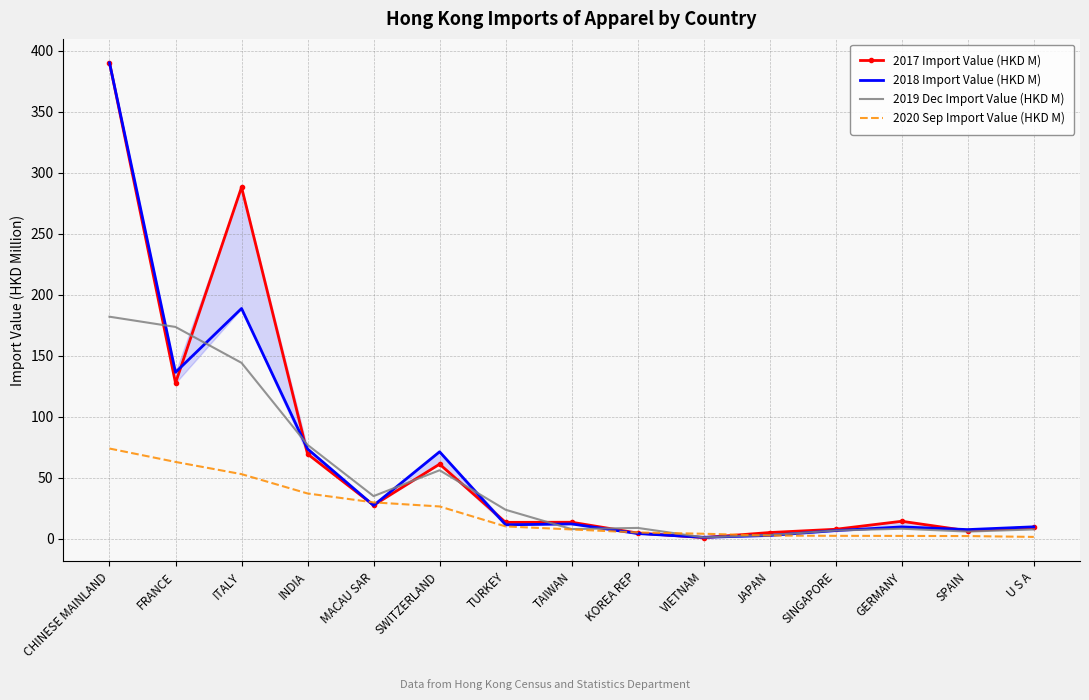

The value of 2018 Import Value (HKD M) at U S A is 14.6. True or false?

False